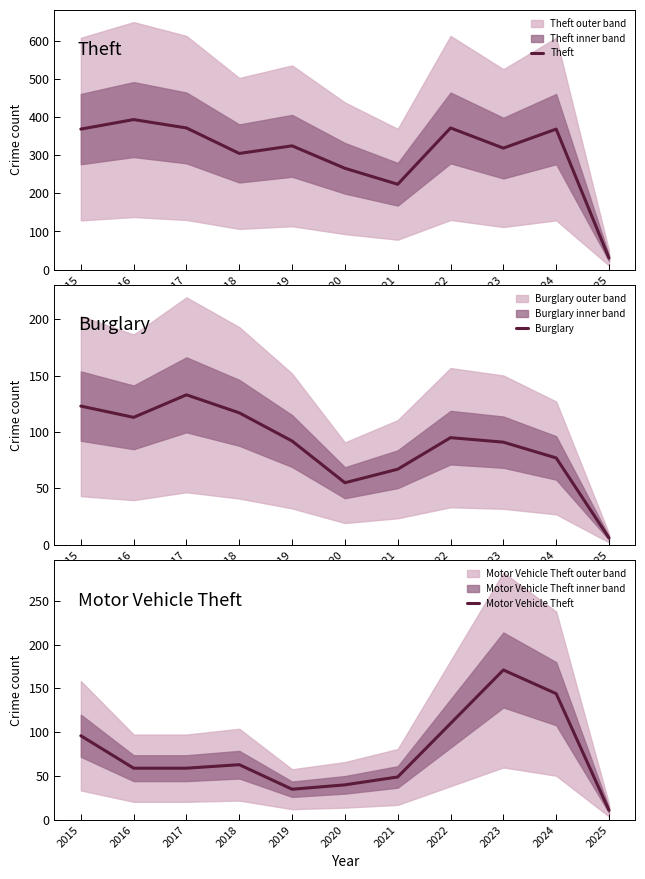

At which category does the chart reach its peak across all series?

2016